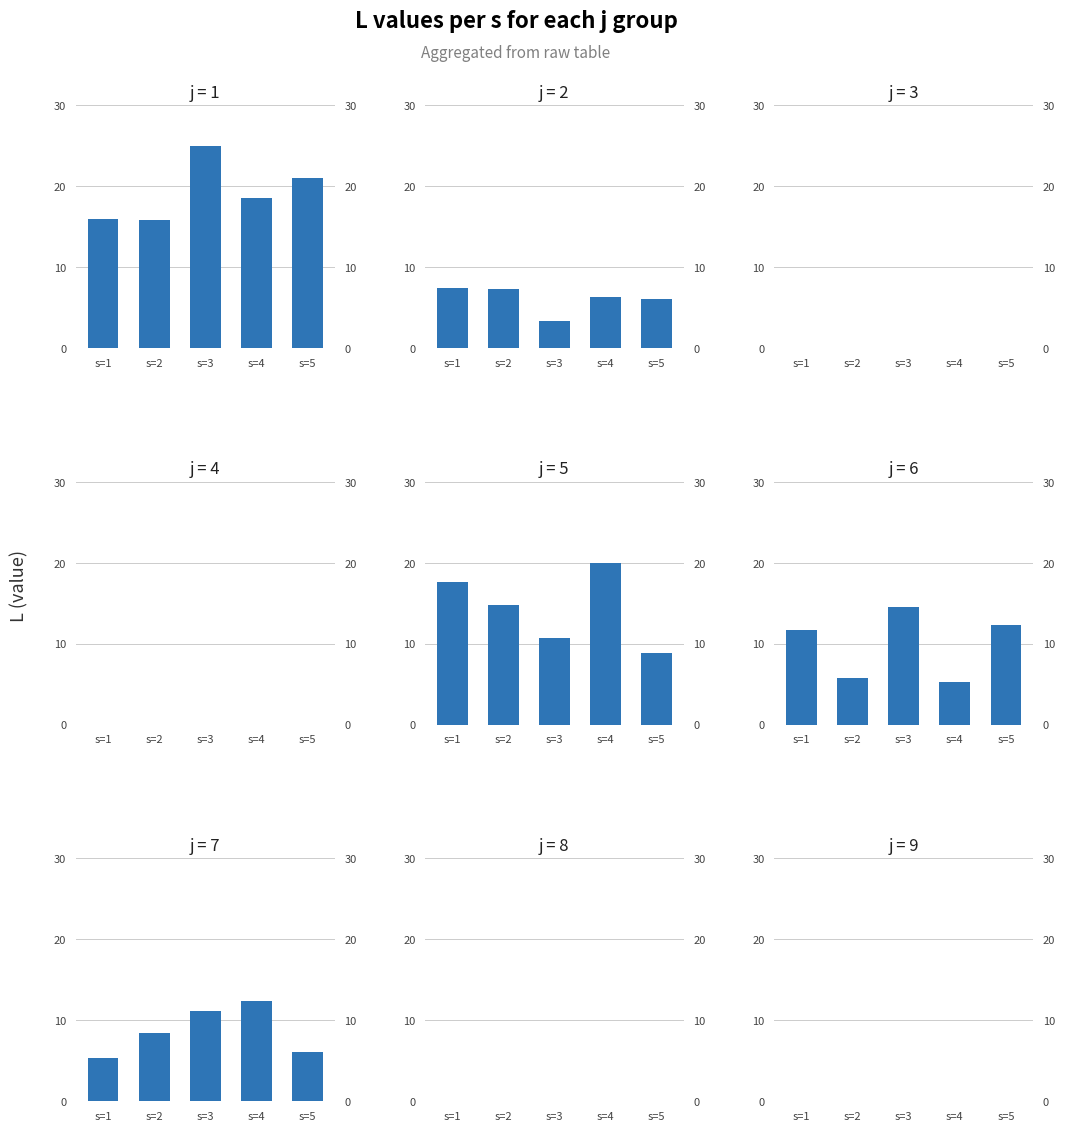

How many values in the 5 series are below 14?

2